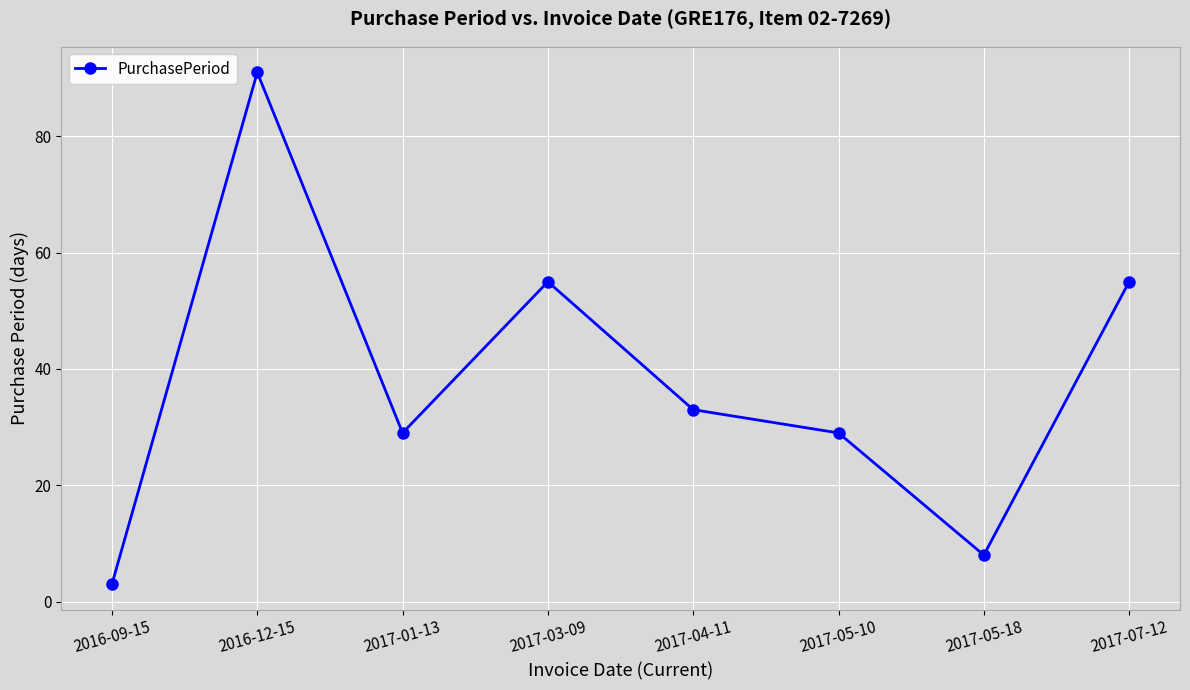

How many data points does each series have?

8